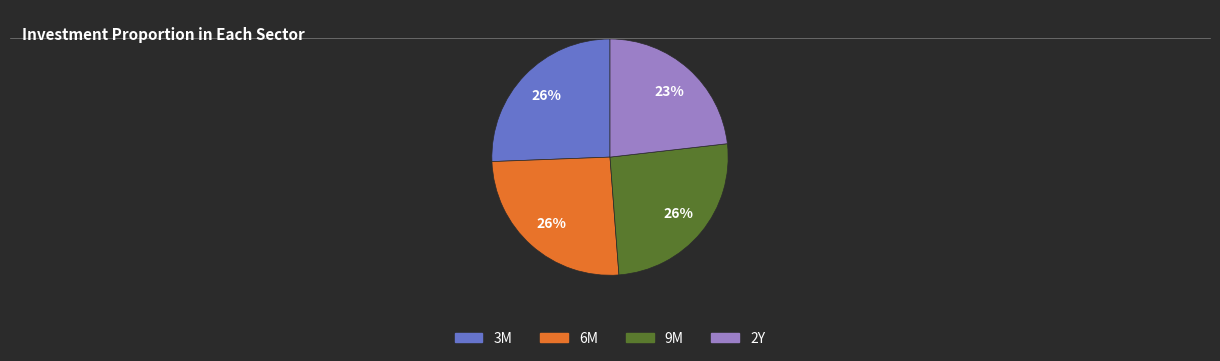

Does 9M account for over 50% of the chart?

No